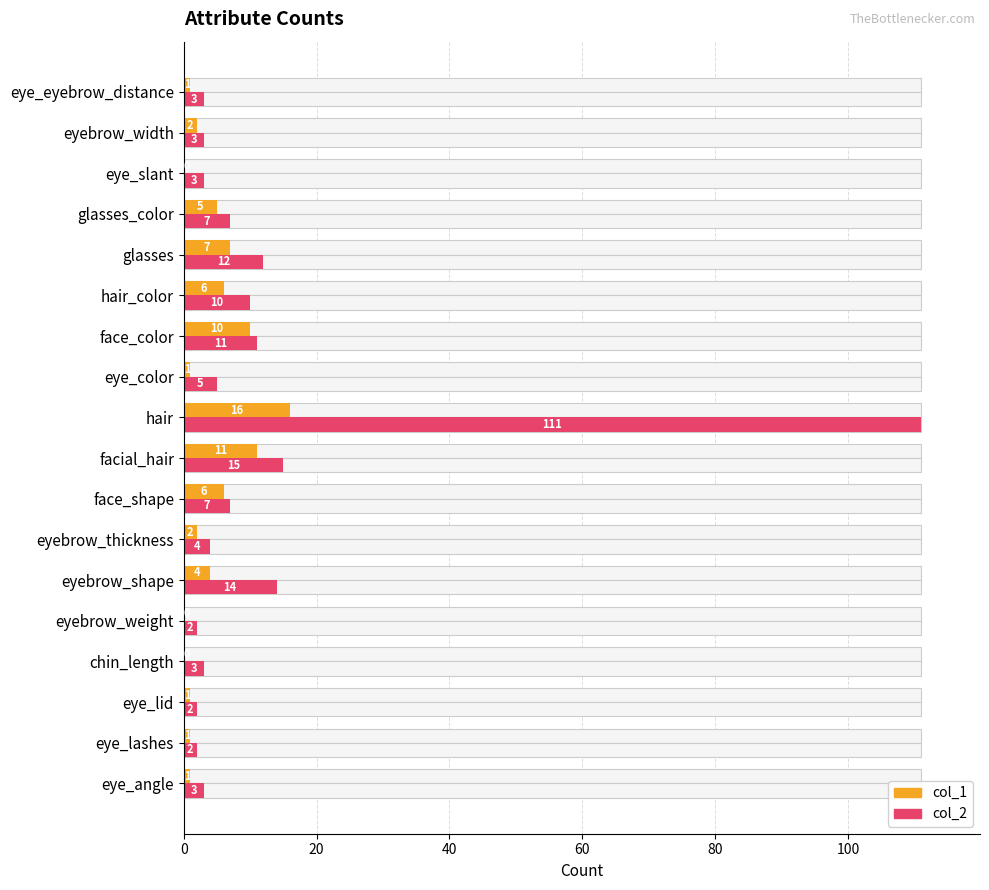

What is the value of the col_1 bar at the 17th from the left?

2